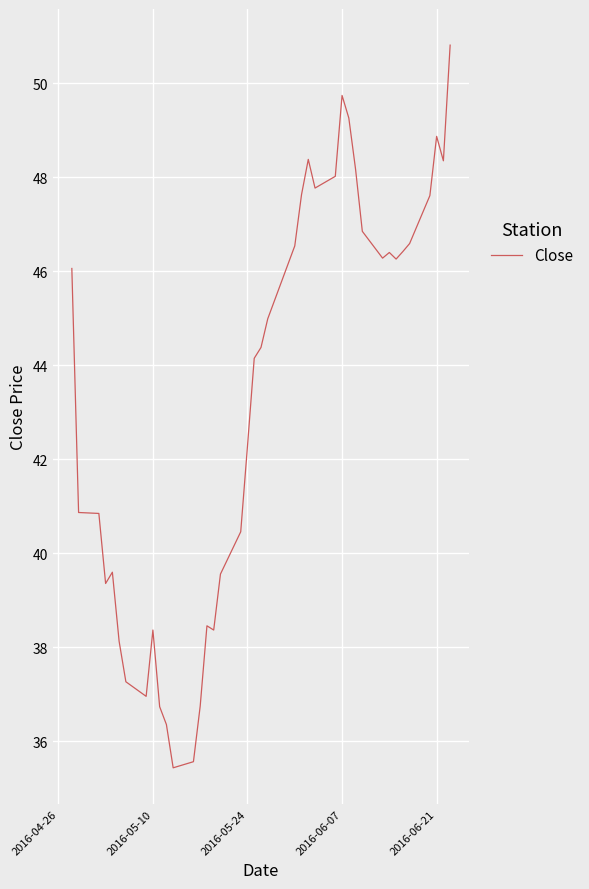

Count the number of values greater than 44.

22